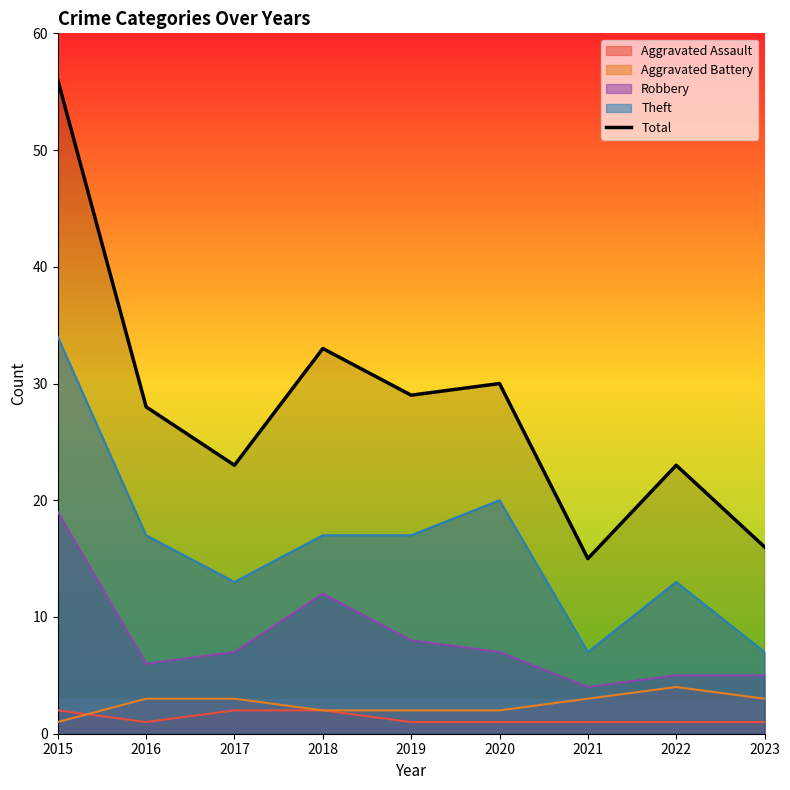

Rank the categories by value from lowest to highest.

2021, 2023, 2017, 2022, 2016, 2019, 2020, 2018, 2015